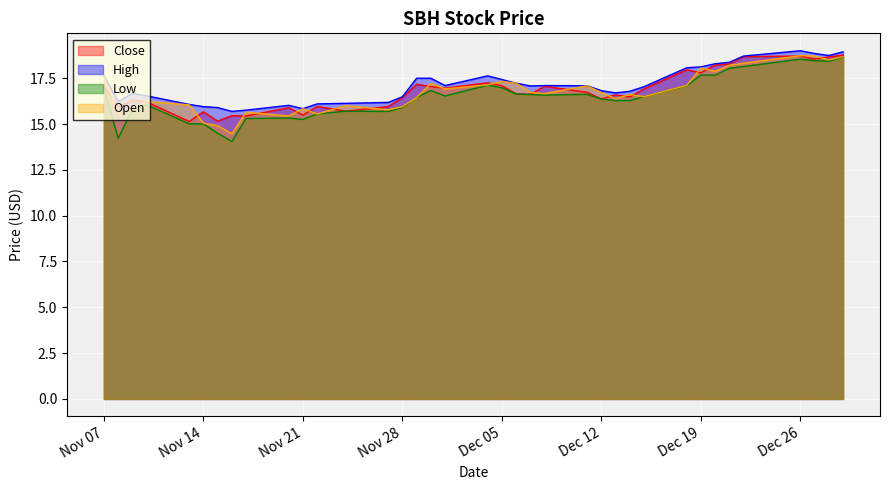

Which series has the widest spread of values?

Low